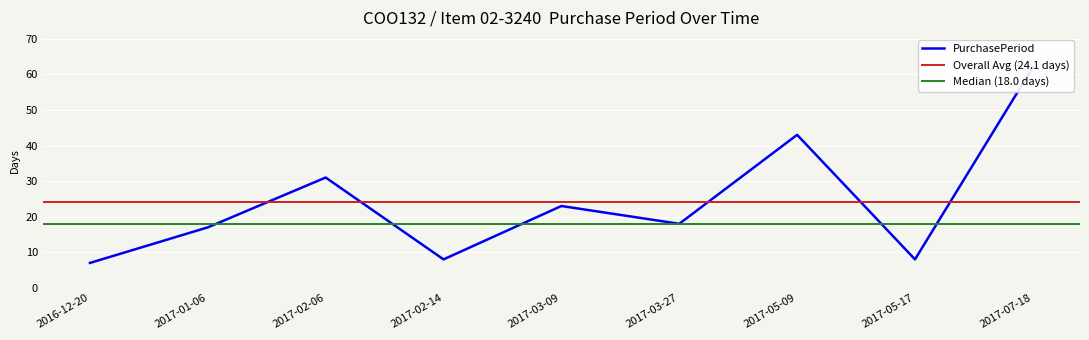

True or false: the data shows 28 at 2017-01-06.

False